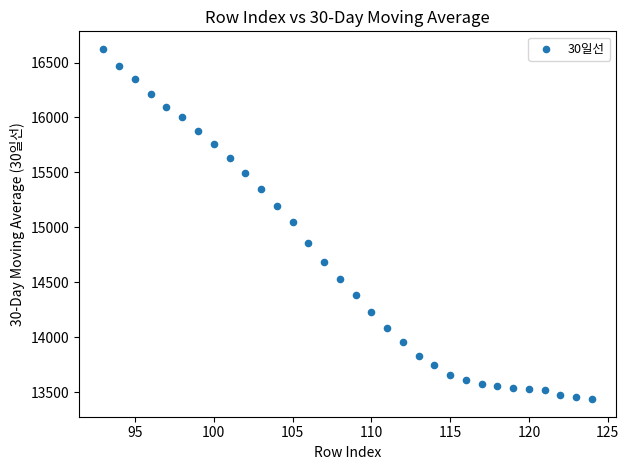

What is the range of Y values (max minus min)?

3190.0